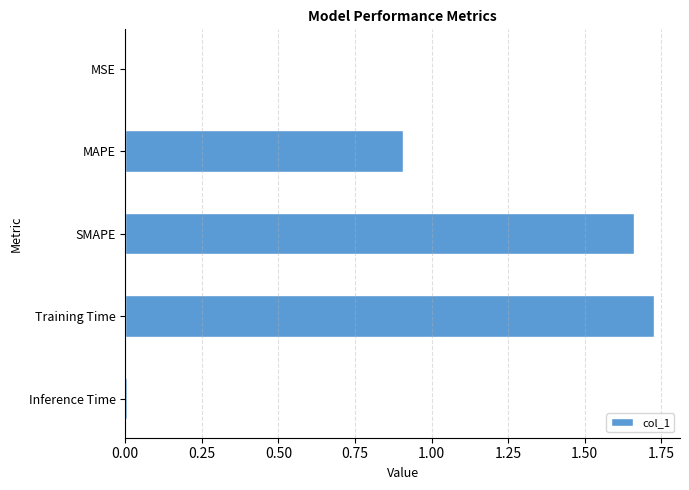

The value at MAPE is 0.5. True or false?

False